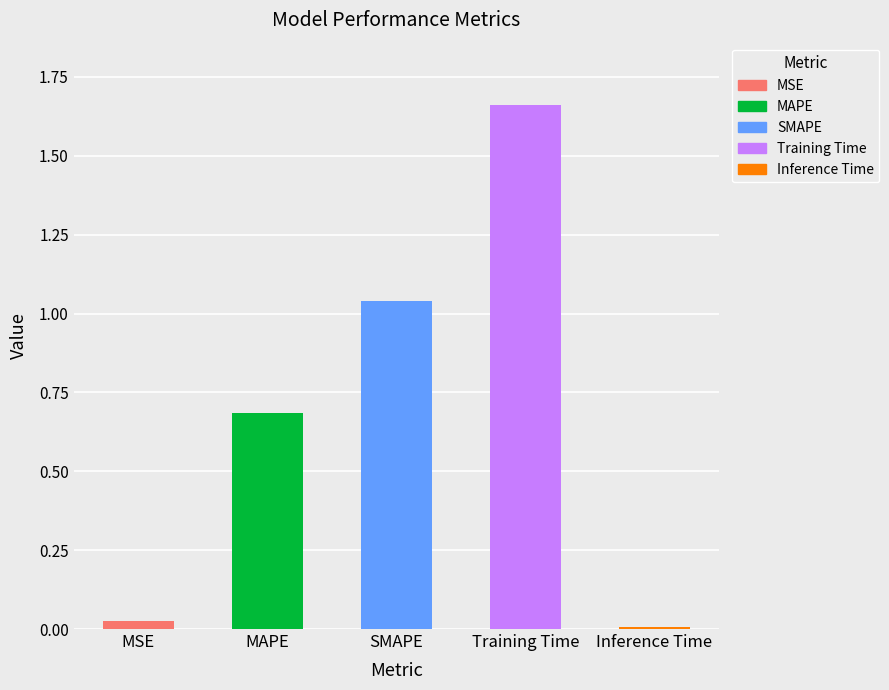

Is it true that the value at Training Time is 2.6?

False